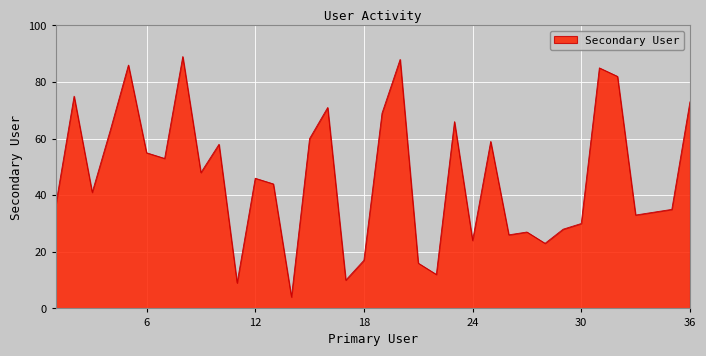

What is the difference between the maximum and minimum values?

85